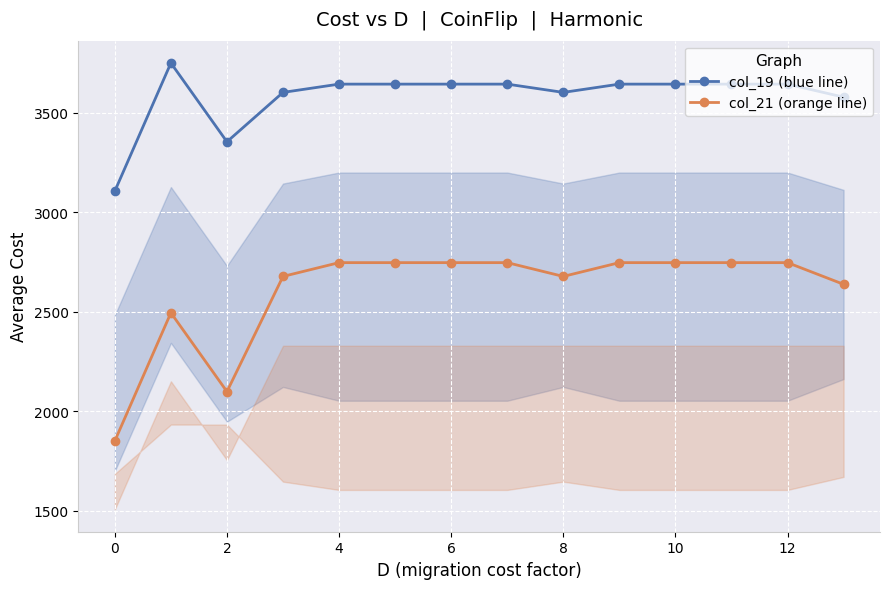

True or false: col_19 (blue line) and col_21 (orange line) cross at least once.

False